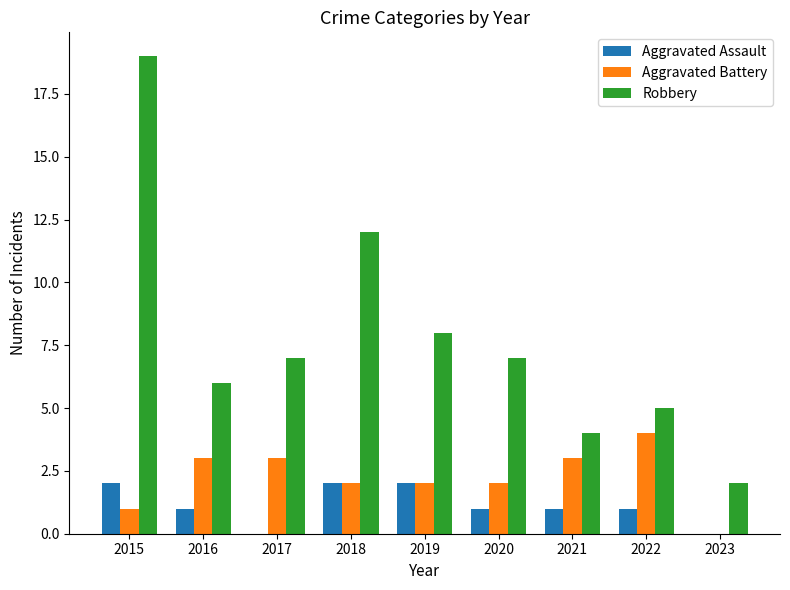

What are all the series names shown in the legend?

Aggravated Assault, Aggravated Battery, Robbery